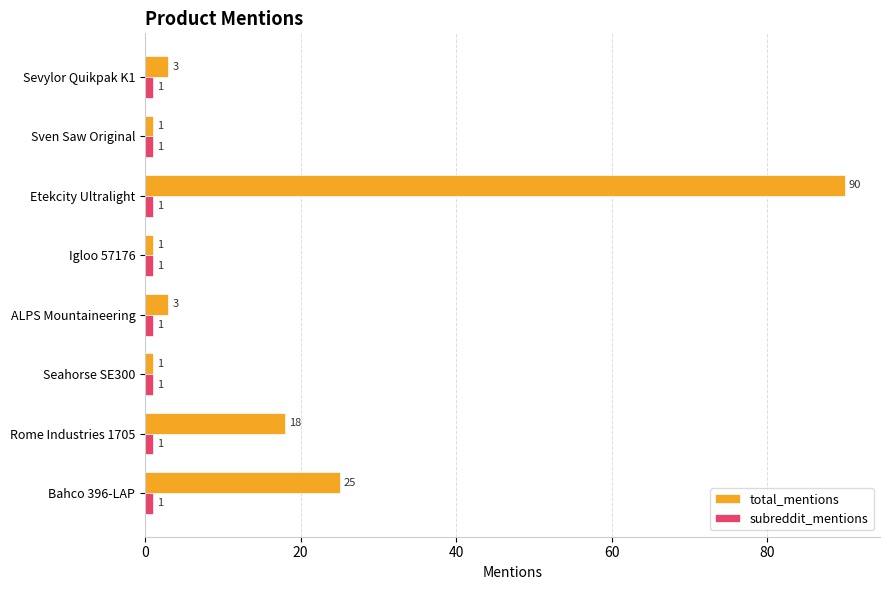

At which category does the chart reach its peak across all series?

Etekcity Ultralight